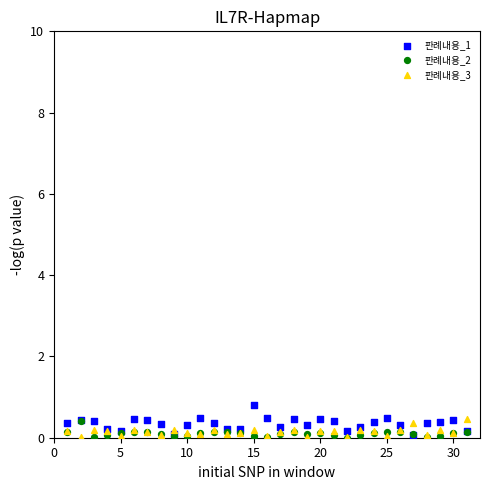

What are all the series names shown in the legend?

판례내용_1, 판례내용_2, 판례내용_3